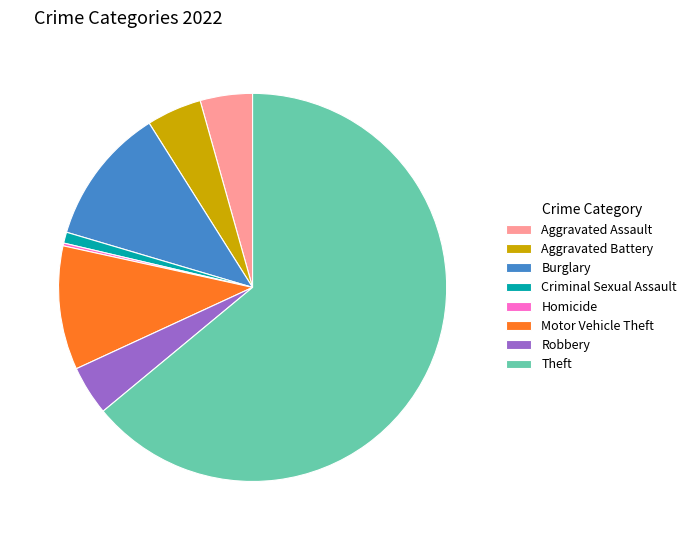

Does Aggravated Battery account for over 50% of the chart?

No